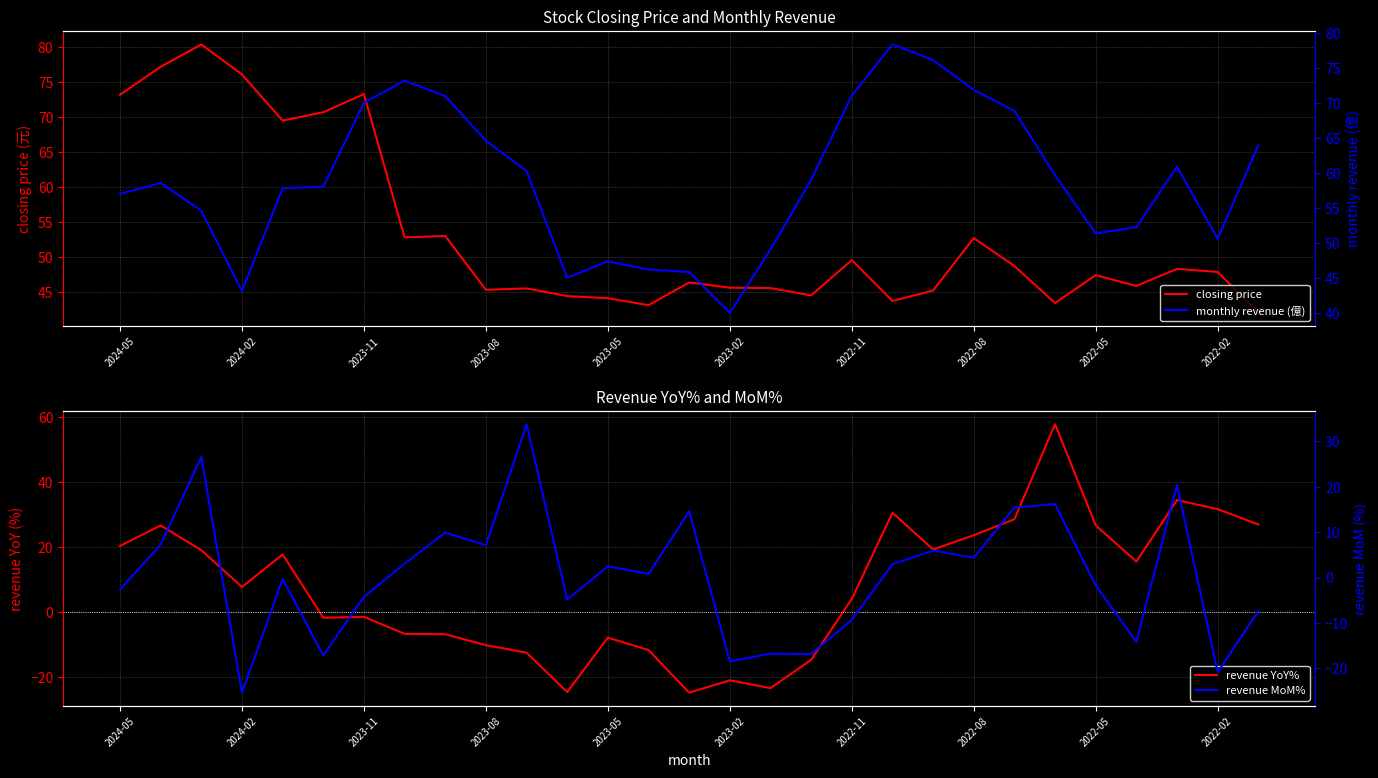

What is the highest value of the closing price series?

80.4